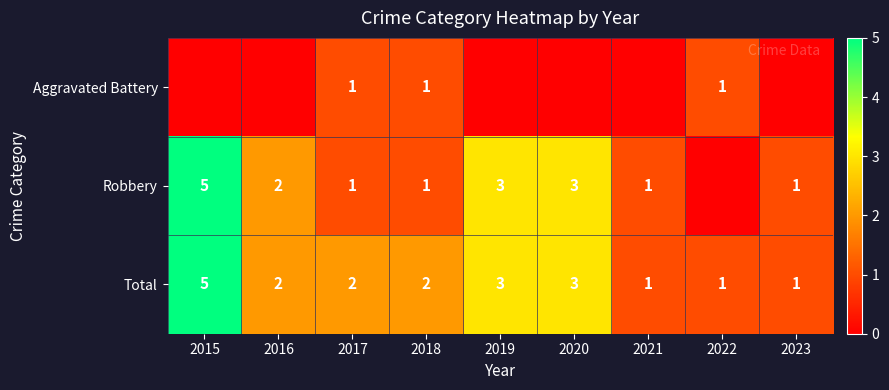

True or false: Robbery has a value of 1 at 2021.

True